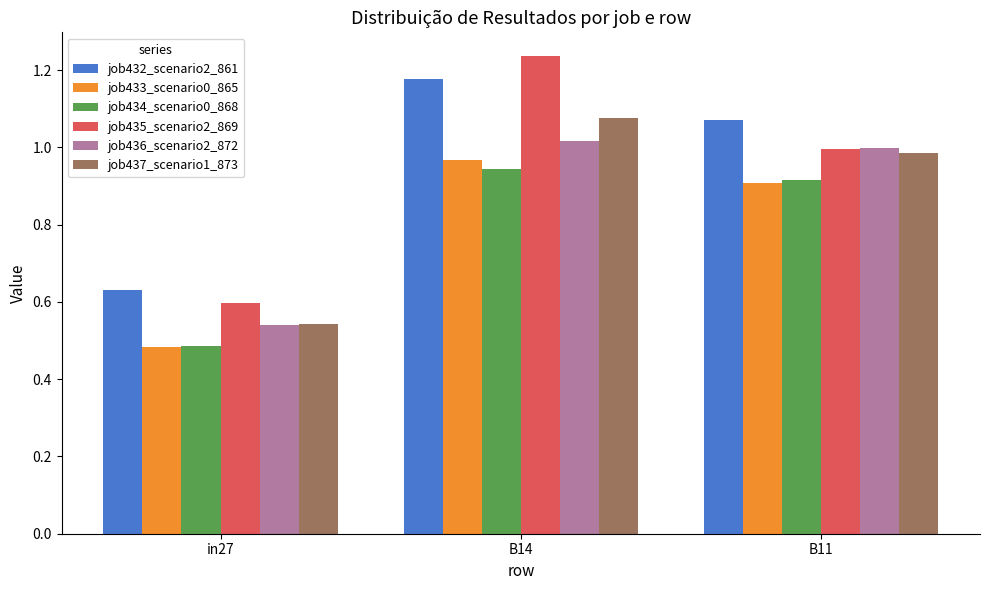

True or false: job437_scenario1_873 has a value of 1.0 at B11.

True